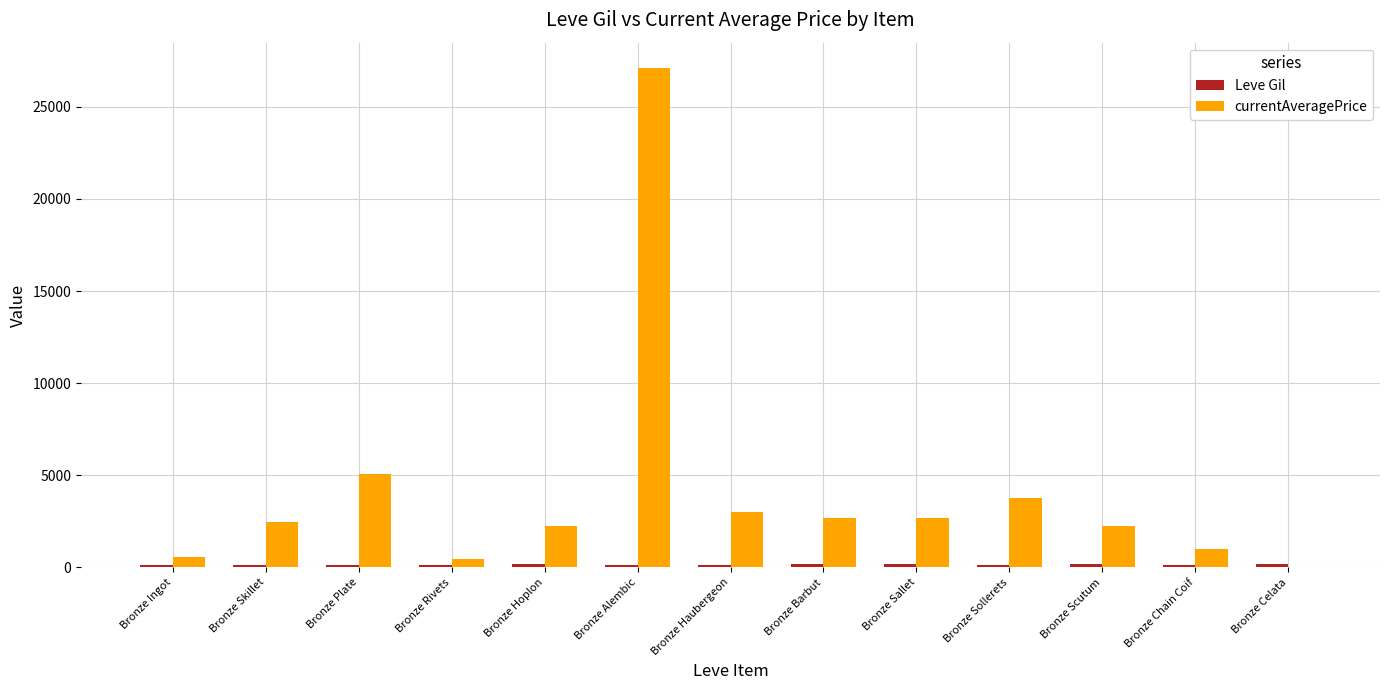

Which series has the largest total across all categories?

currentAveragePrice